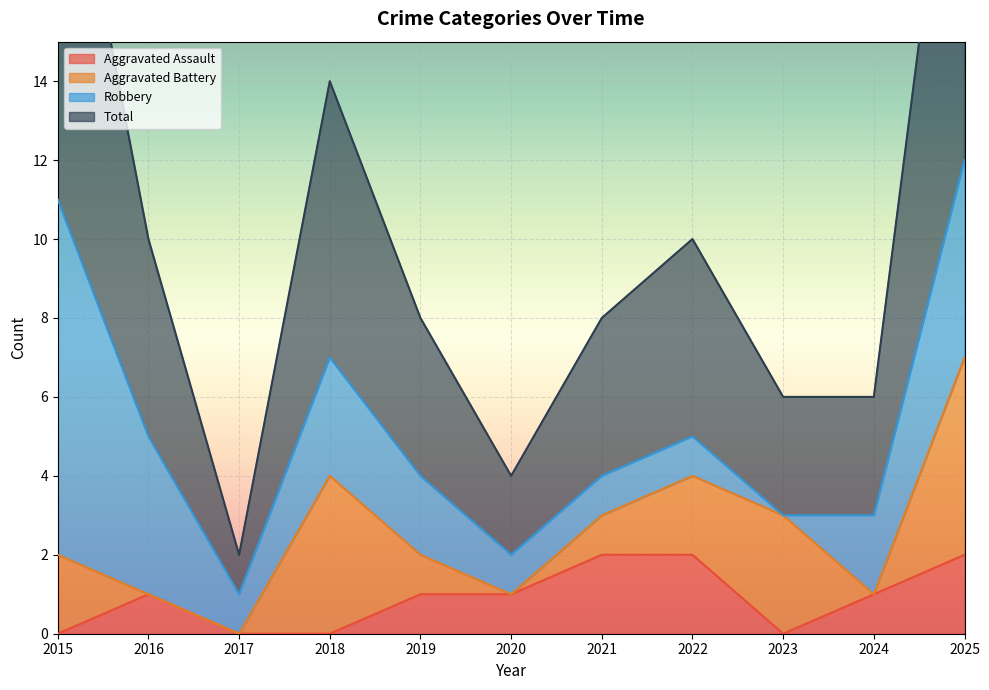

Is it true that Aggravated Assault equals 0 at 2015?

True